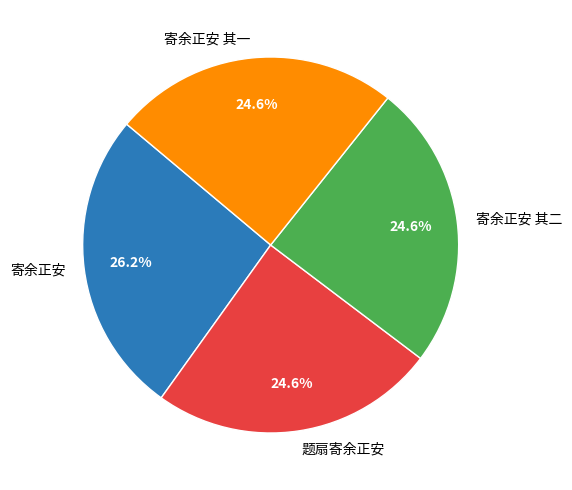

How many segments does this pie chart have?

4